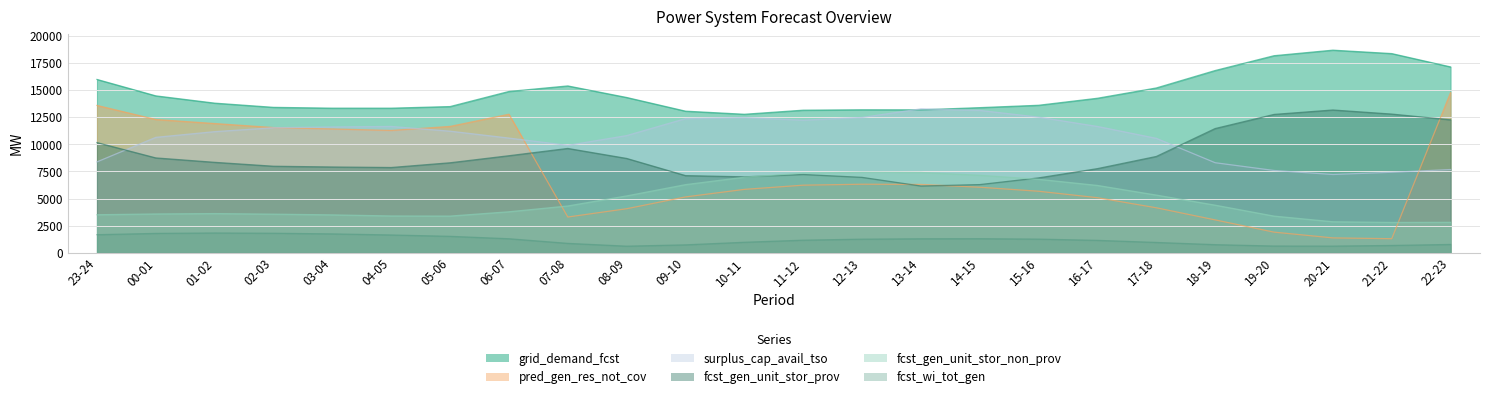

Is the value of fcst_gen_unit_stor_non_prov at 11-12 greater than the value of grid_demand_fcst at 22-23?

No